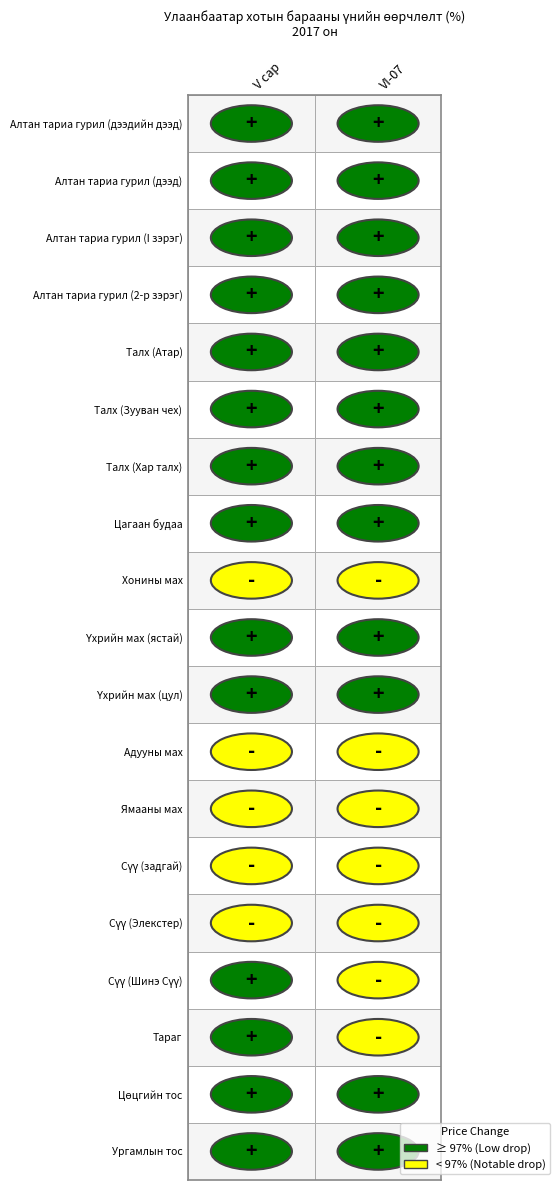

Is it true that V сар equals 173.4 at 18?

False